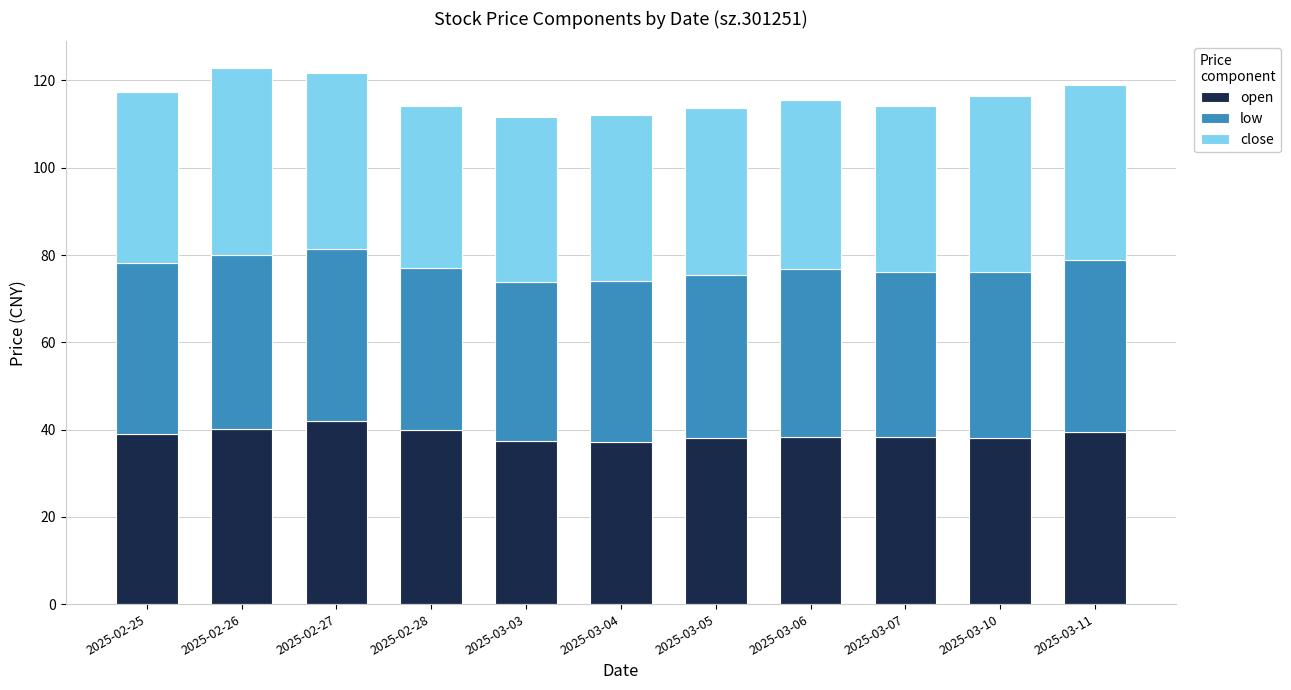

What is the total value across all series at 2025-02-25?

117.4